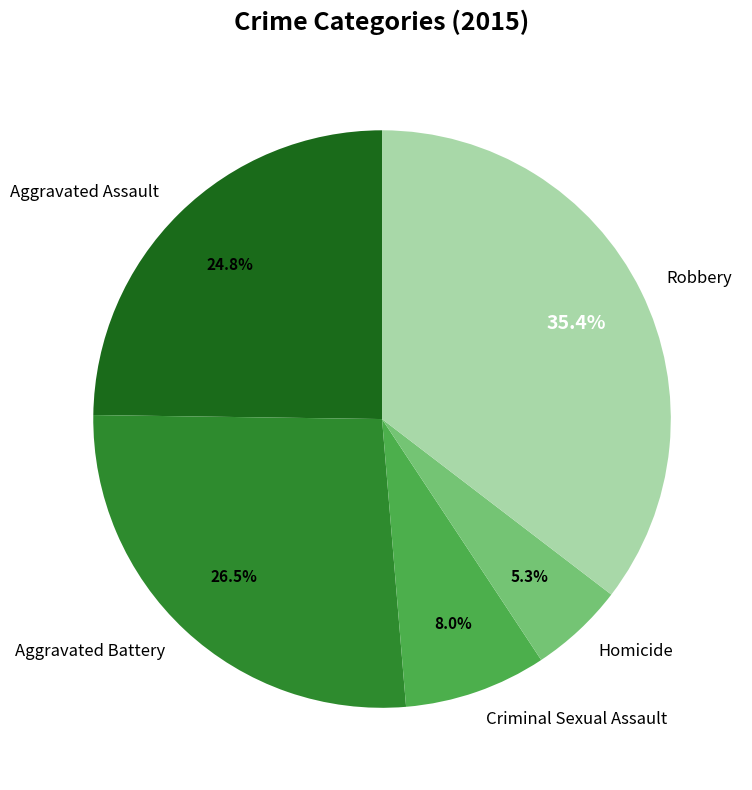

Rank the categories by value from highest to lowest.

Robbery, Aggravated Battery, Aggravated Assault, Criminal Sexual Assault, Homicide